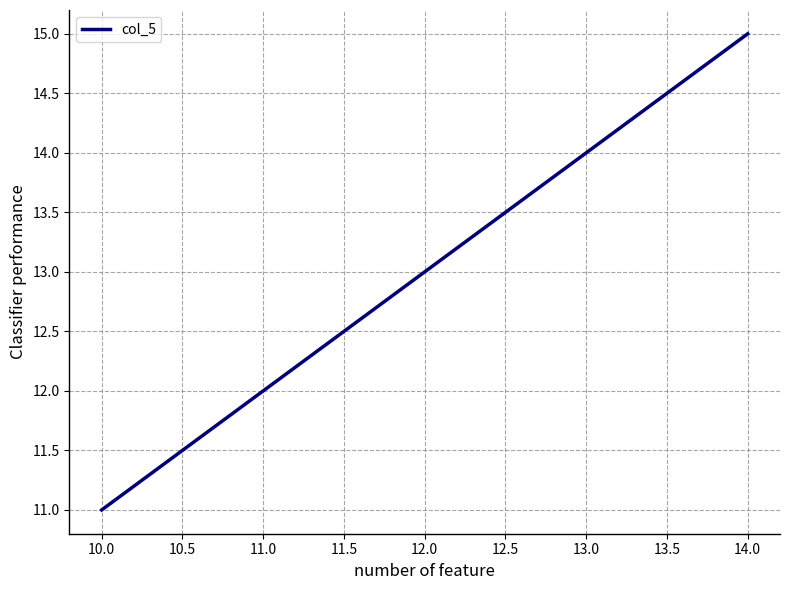

Between 12.0 and 11.0, which is larger?

12.0